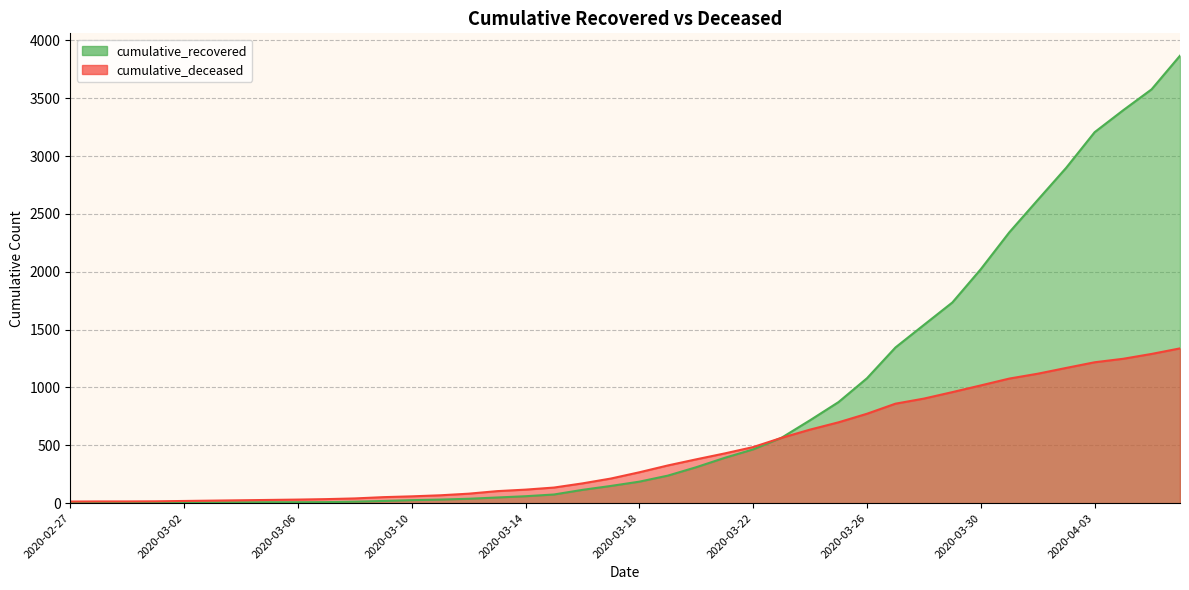

Between 2020-03-21 and 2020-03-24, which is larger?

2020-03-24